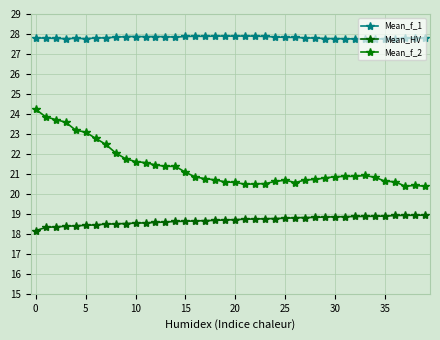

True or false: Mean_f_1 and Mean_HV intersect in this chart.

False